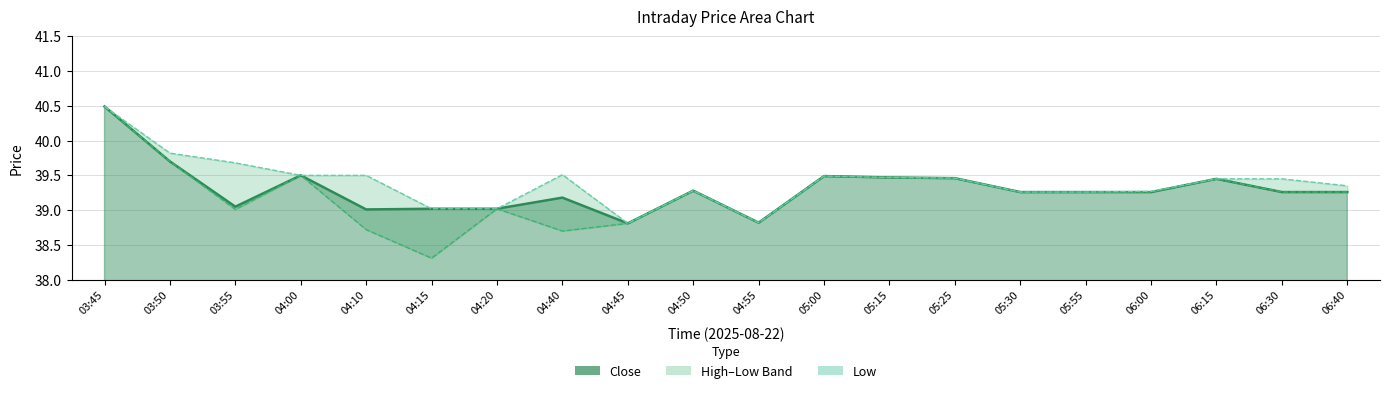

List the labels in order of Close value, largest first.

03:45, 03:50, 04:00, 05:00, 05:15, 05:25, 06:15, 04:50, 05:30, 05:55, 06:00, 06:30, 06:40, 04:40, 03:55, 04:15, 04:20, 04:10, 04:55, 04:45